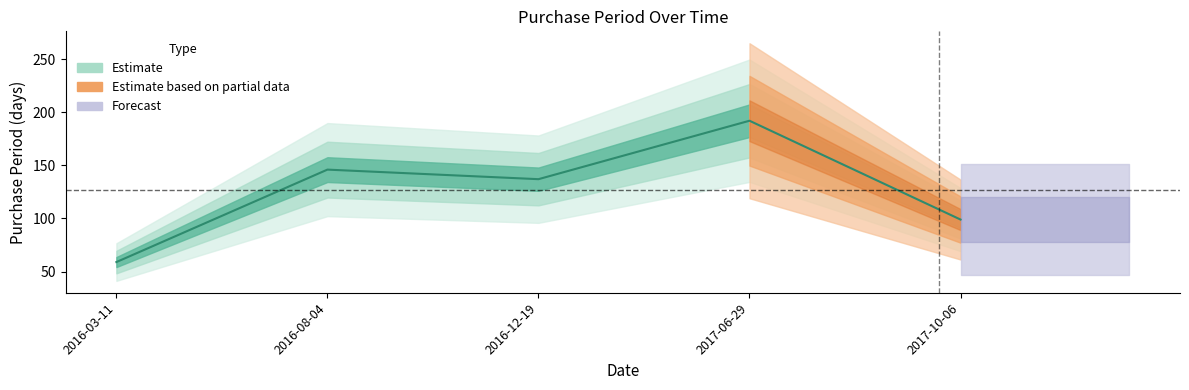

Rank the categories by value from highest to lowest.

2017-06-29, 2016-08-04, 2016-12-19, 2017-10-06, 2016-03-11